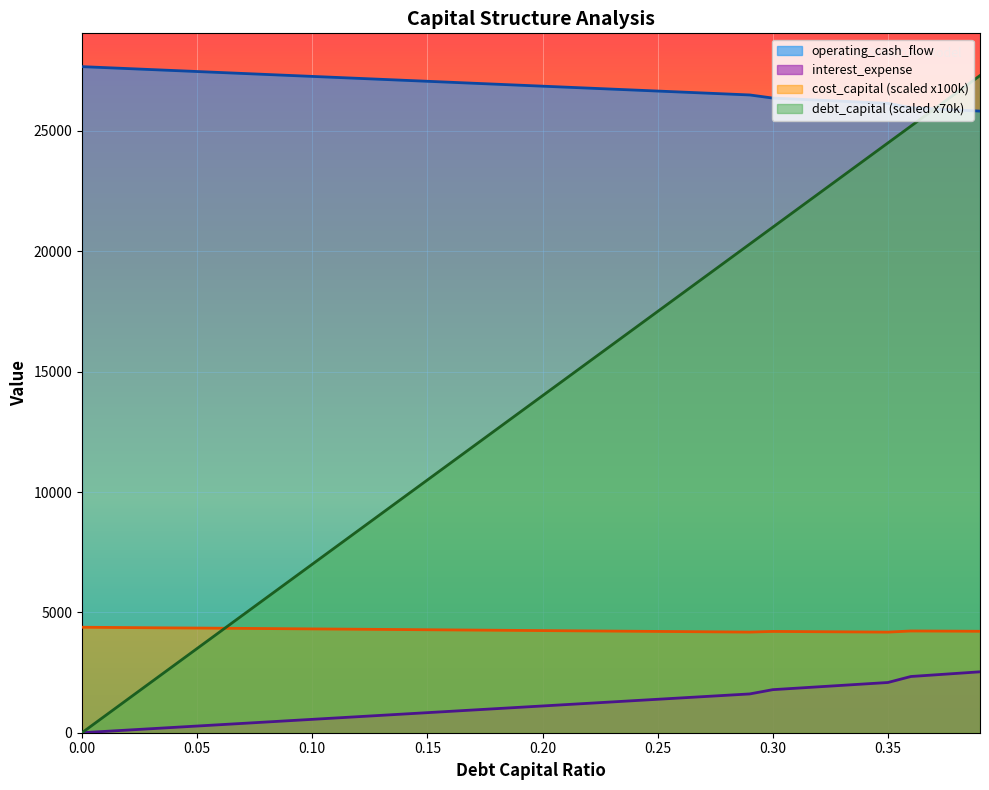

What is the total value across all series at 0.26?

50461.6